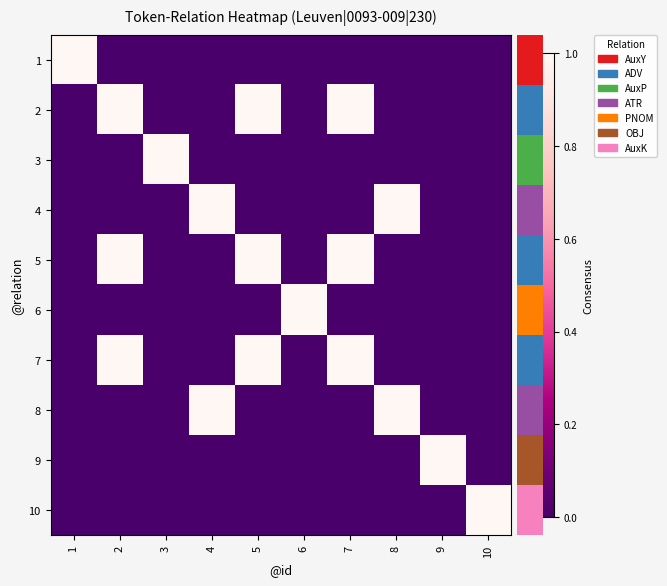

At which category is the sum across all series the highest?

2